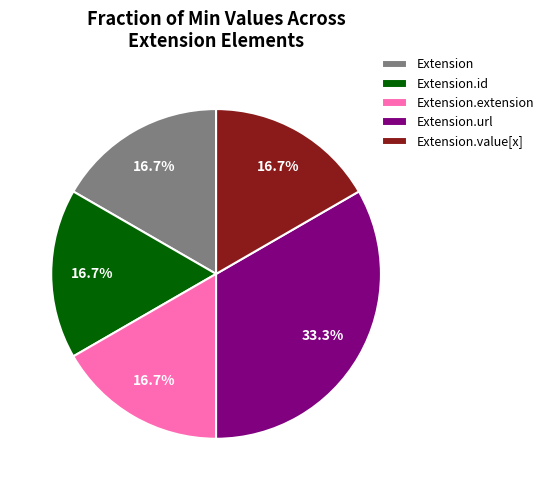

What is the ratio of the value at Extension to the value at Extension.url?

0.5